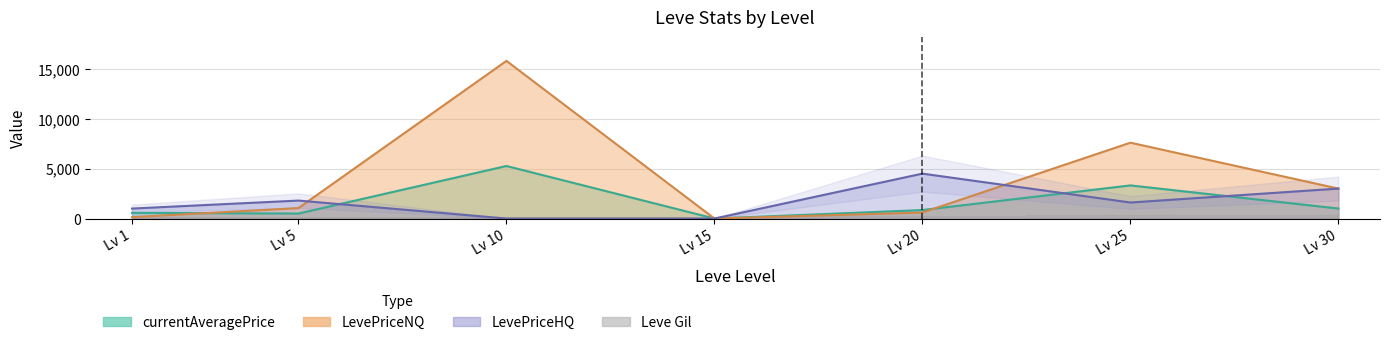

How many data points in currentAveragePrice are above 850?

3